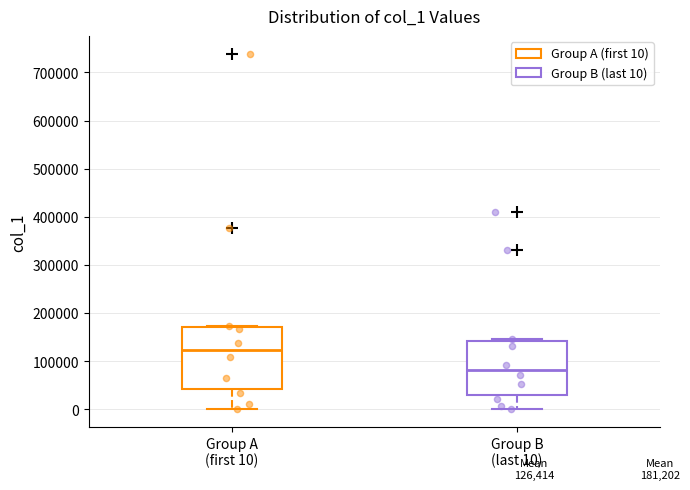

Which box is the tallest, from its lower edge to its upper edge?

Group A (first 10)